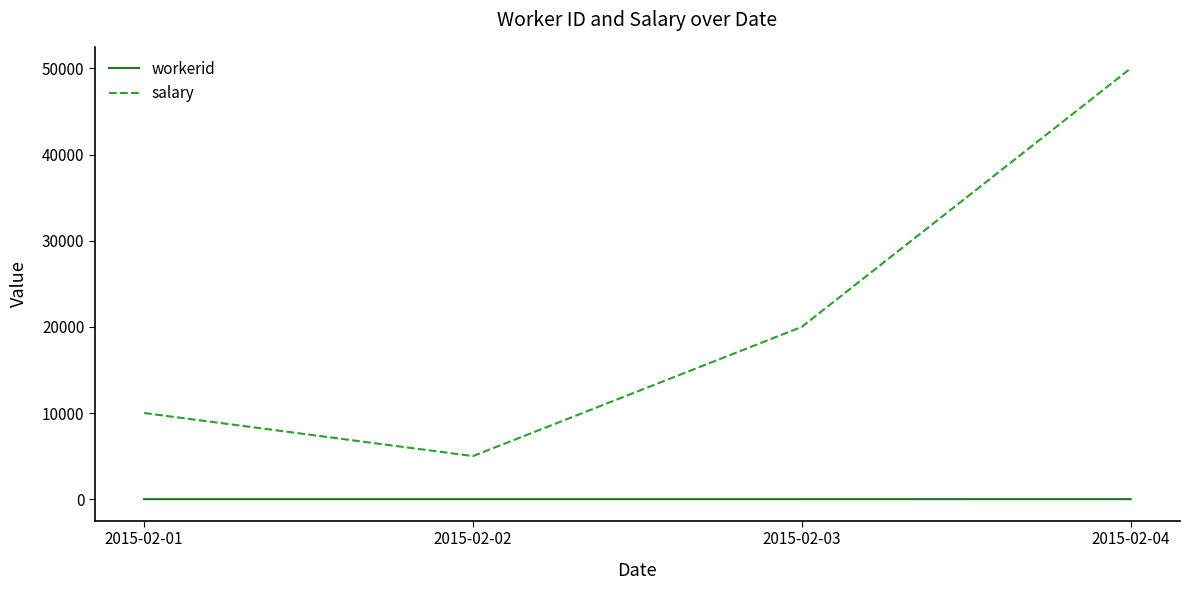

How many distinct data groups are displayed?

2